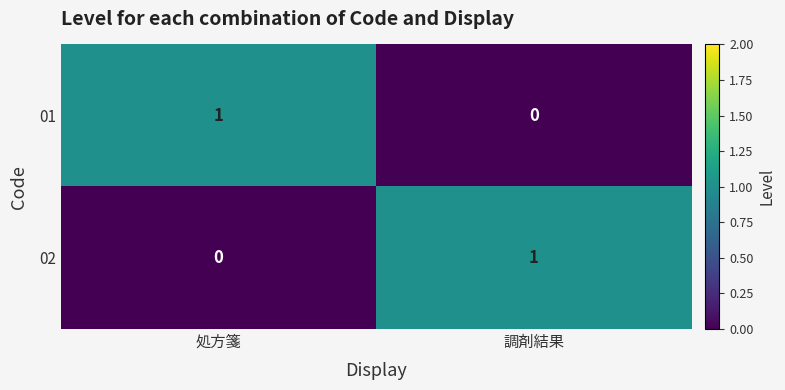

How many data points does each series have?

2